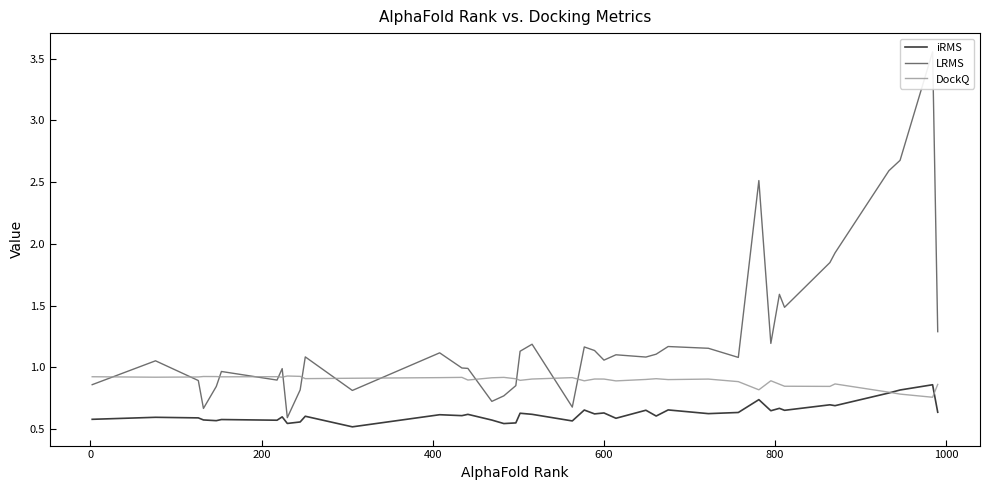

The value of LRMS at 37 is 4.7. True or false?

False